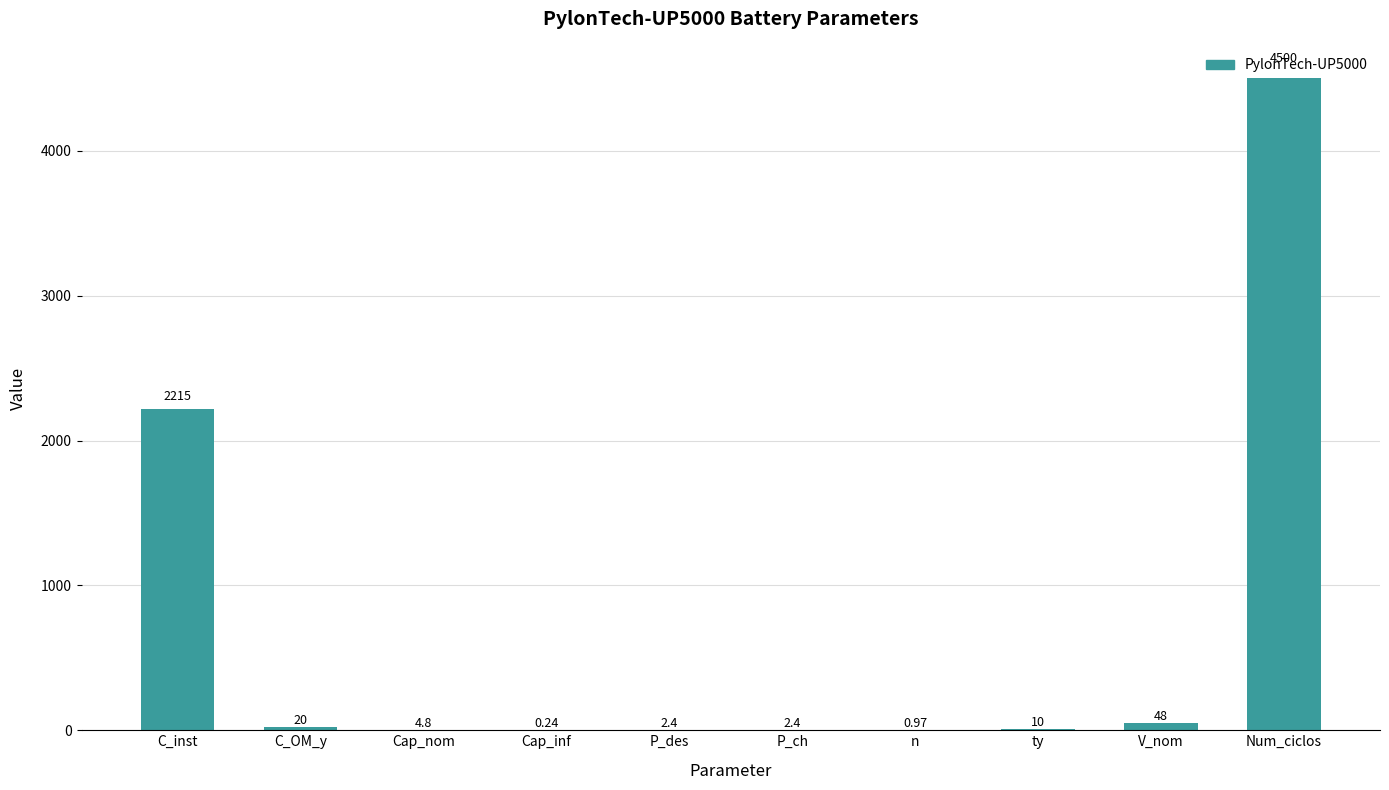

The value at C_OM_y is 20.0. True or false?

True